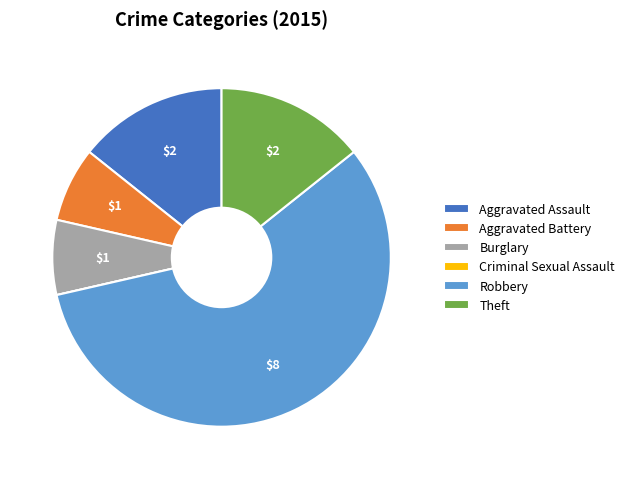

Approximately how many times larger is the value at Burglary compared to Aggravated Battery?

1.0